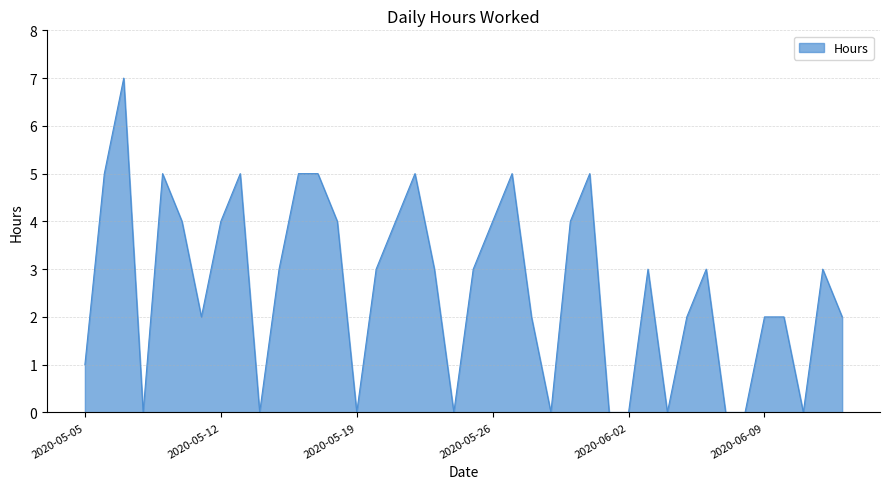

What is the difference between the maximum and minimum values?

7